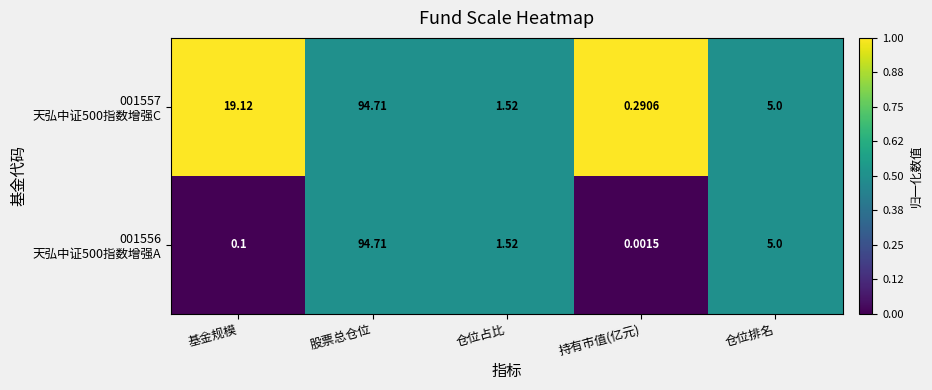

At which category is the sum across all series the highest?

股票总仓位